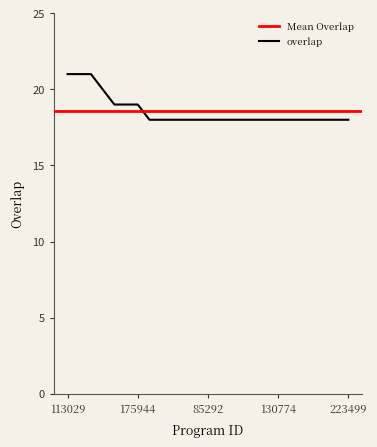

True or false: the data shows 21 at 113029.

True